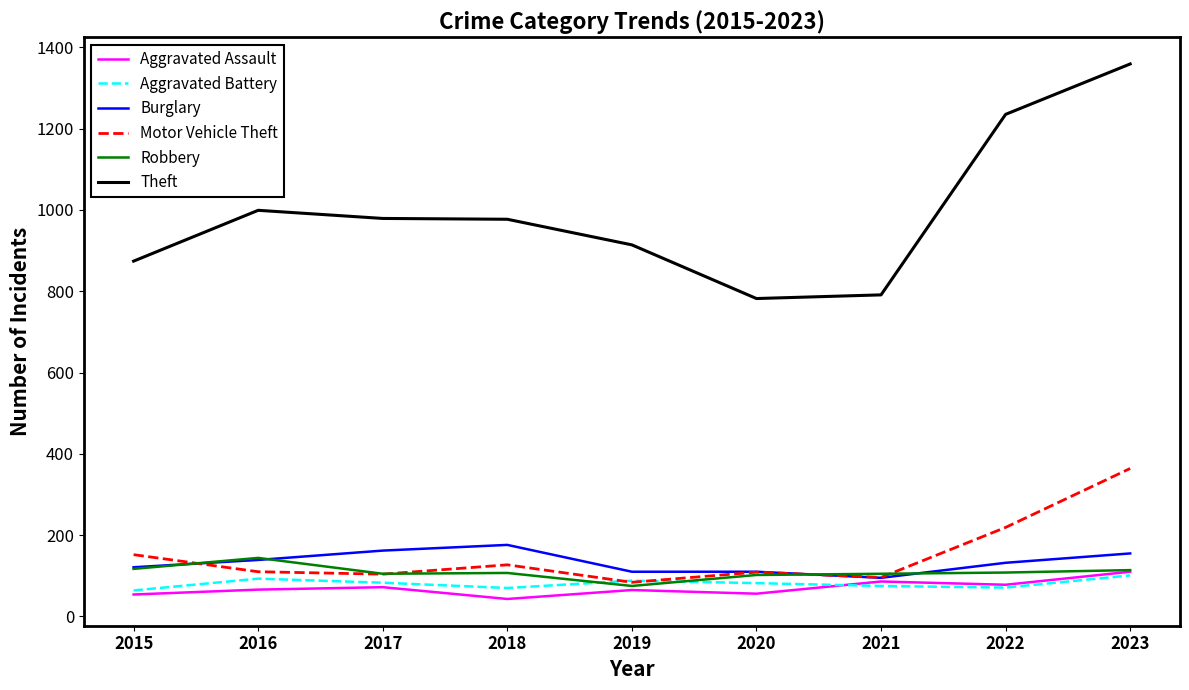

What is the lowest value of the Burglary series?

95